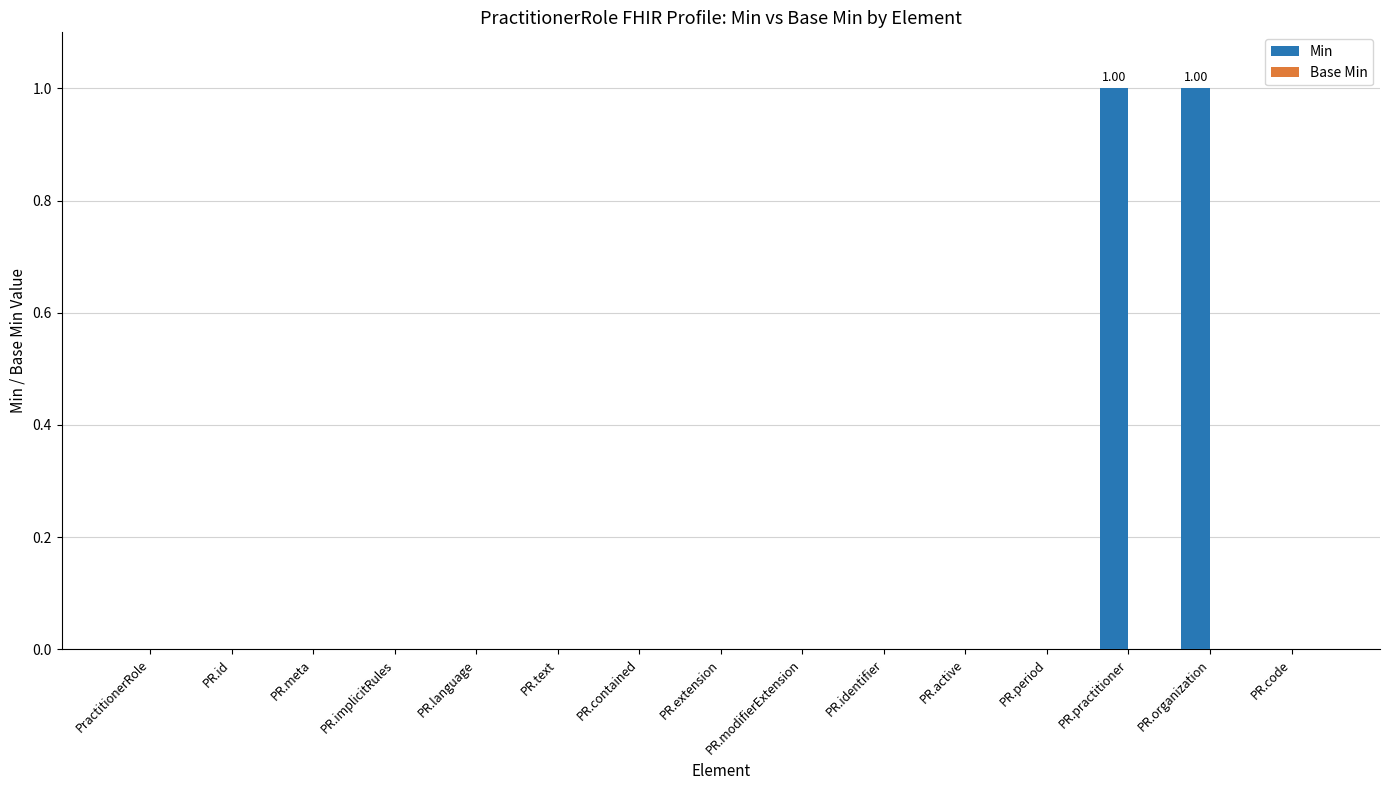

Which has a higher value, PR.practitioner or PR.code?

PR.practitioner